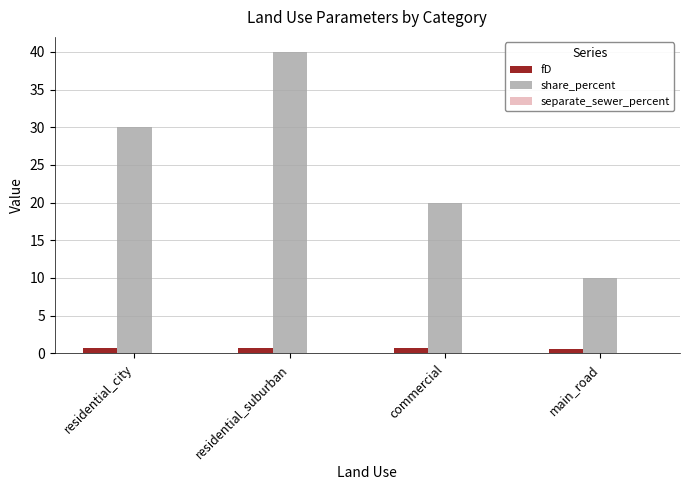

What is the label of the 3rd bar from the right?

residential_suburban